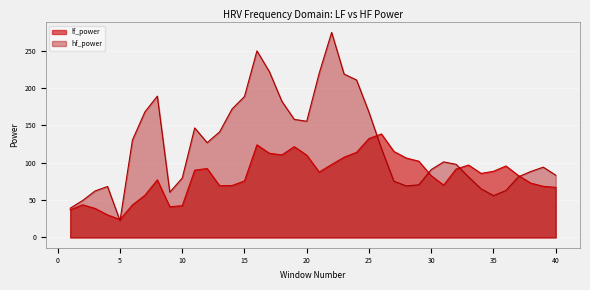

What are all the series names shown in the legend?

lf_power, hf_power